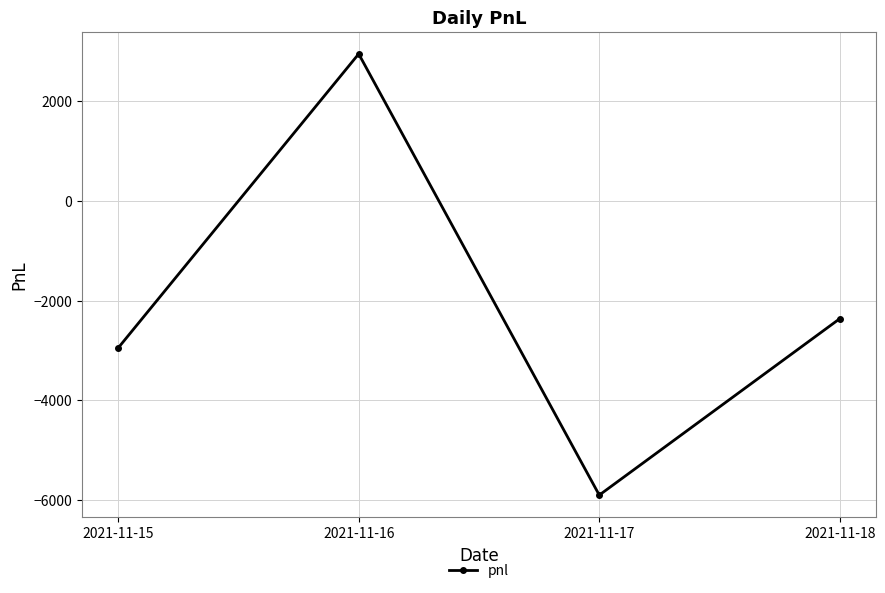

List the labels in order of value, largest first.

2021-11-16, 2021-11-18, 2021-11-15, 2021-11-17